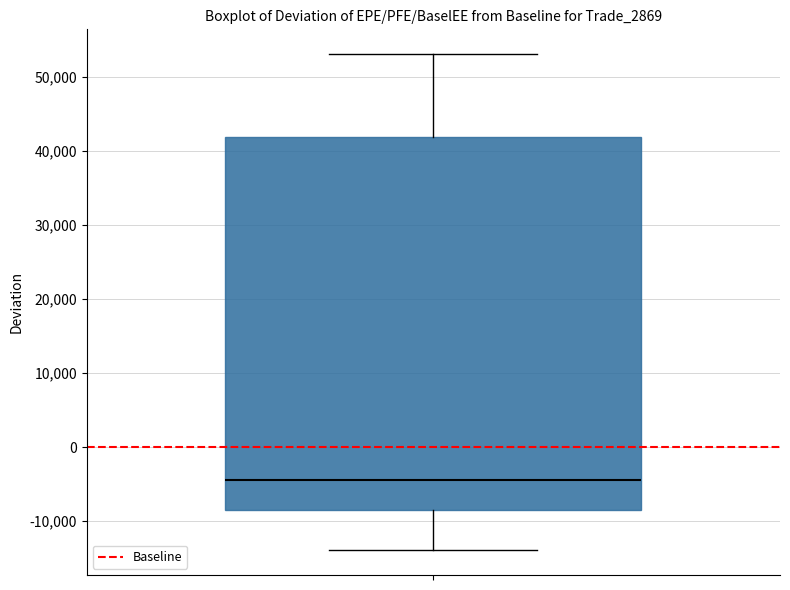

Where is the lower edge of the box on the y-axis? The values are not printed on the chart, so give them approximately, as read against the axis.

-8000